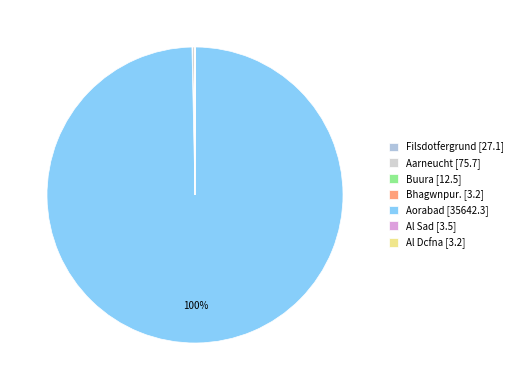

Is it true that Buura is 12% of the pie?

False